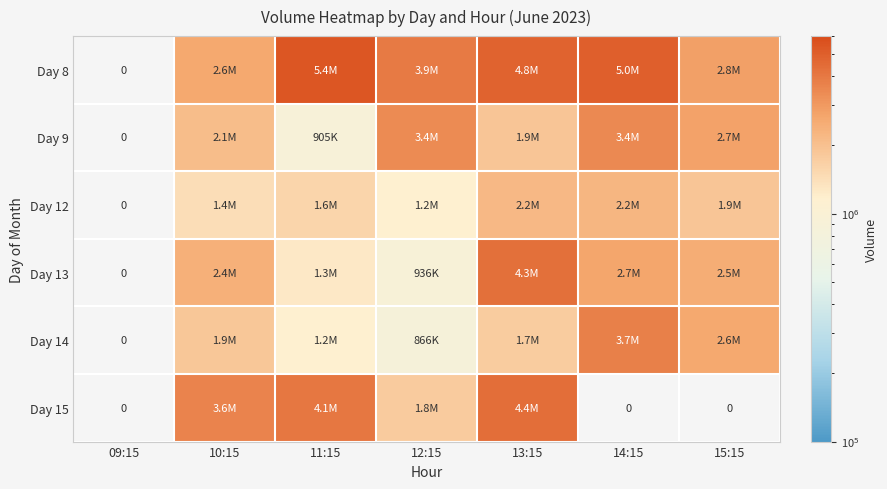

True or false: Day 8 has a value of 7480902.1 at 13:15.

False